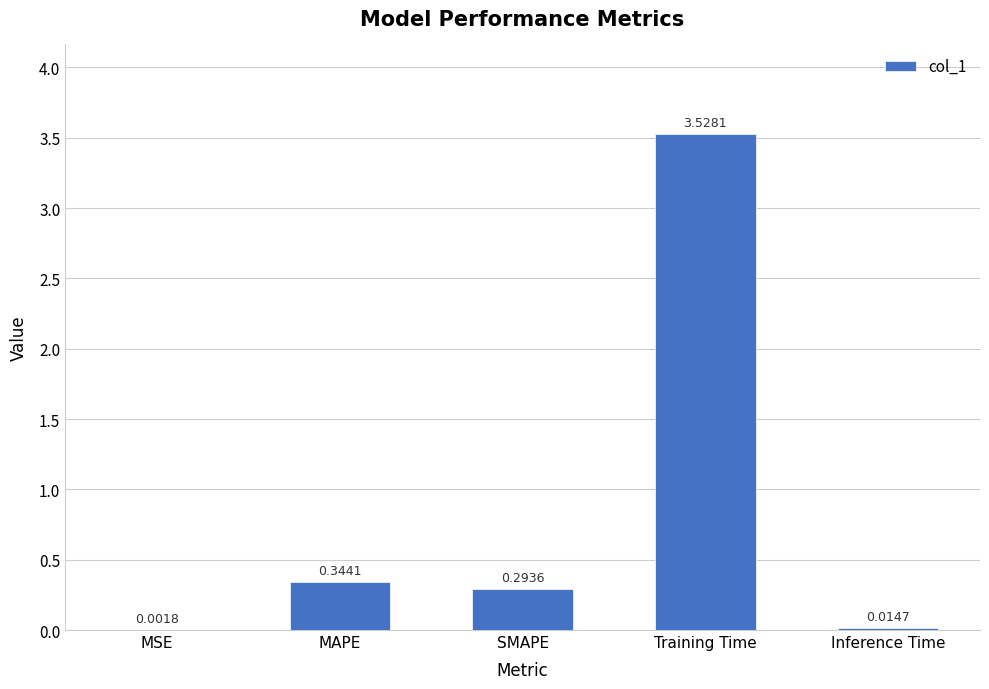

What is the sum of the values at MAPE and SMAPE?

0.6